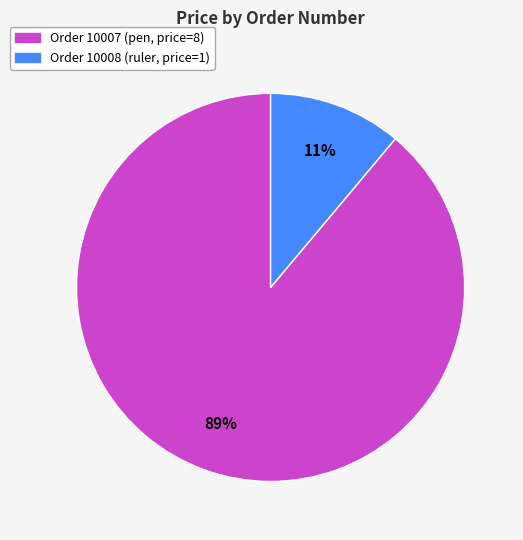

To the nearest percent, what is the difference between the largest and smallest slice percentages?

78%